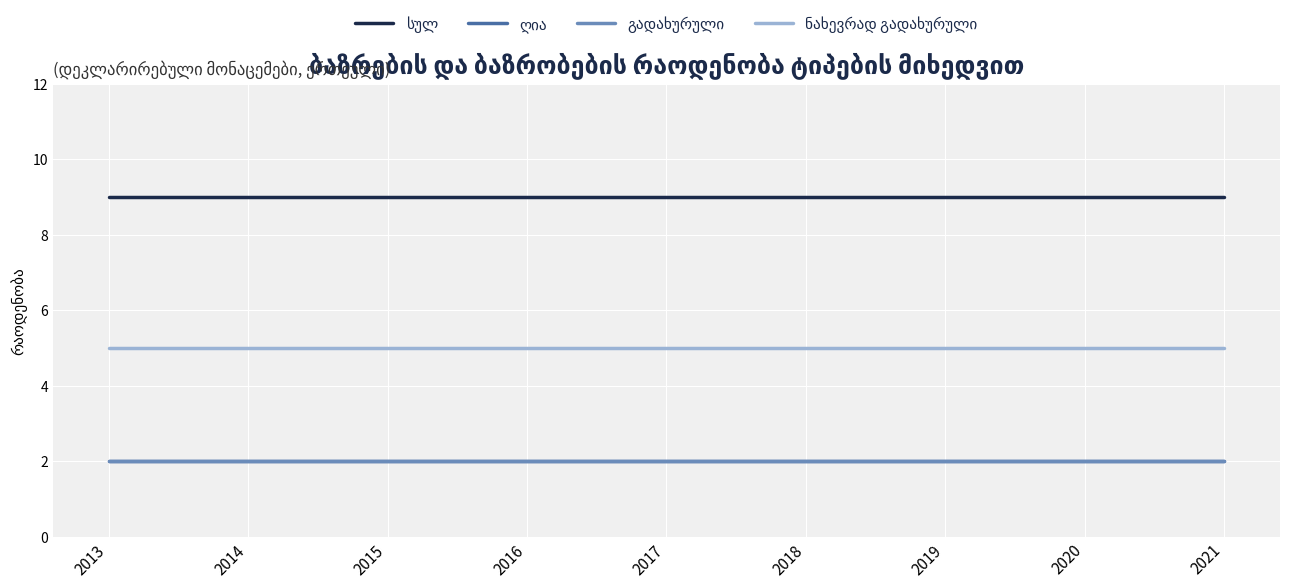

True or false: ნახევრად გადახურული has a value of 5 at 2021.

True